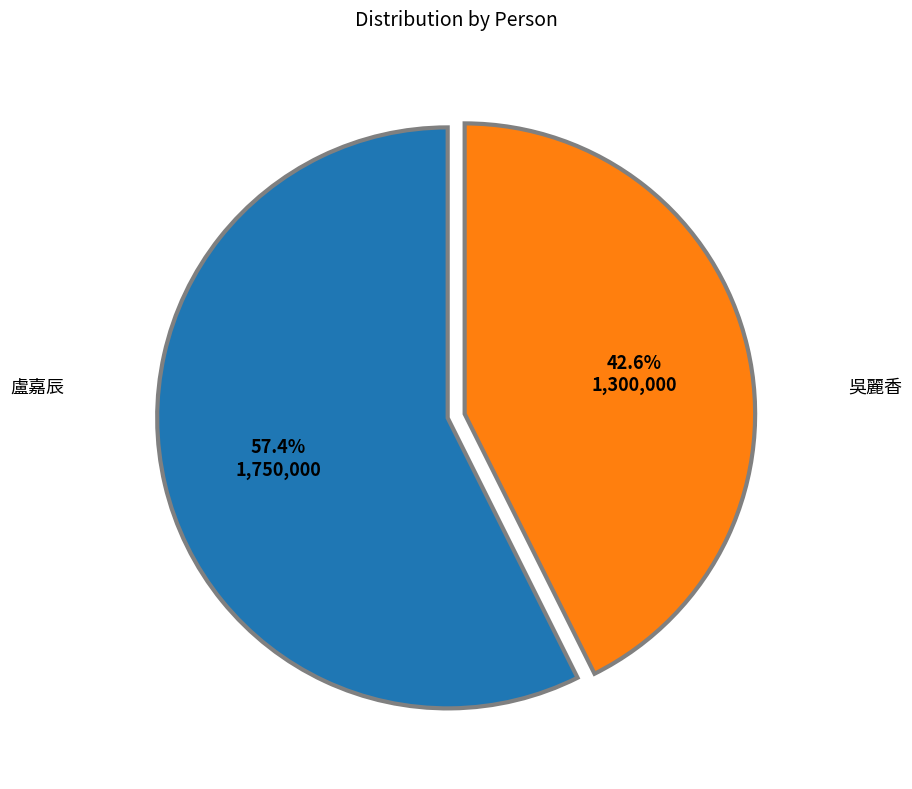

To the nearest percent, what percentage of the pie is 吳麗香?

43%